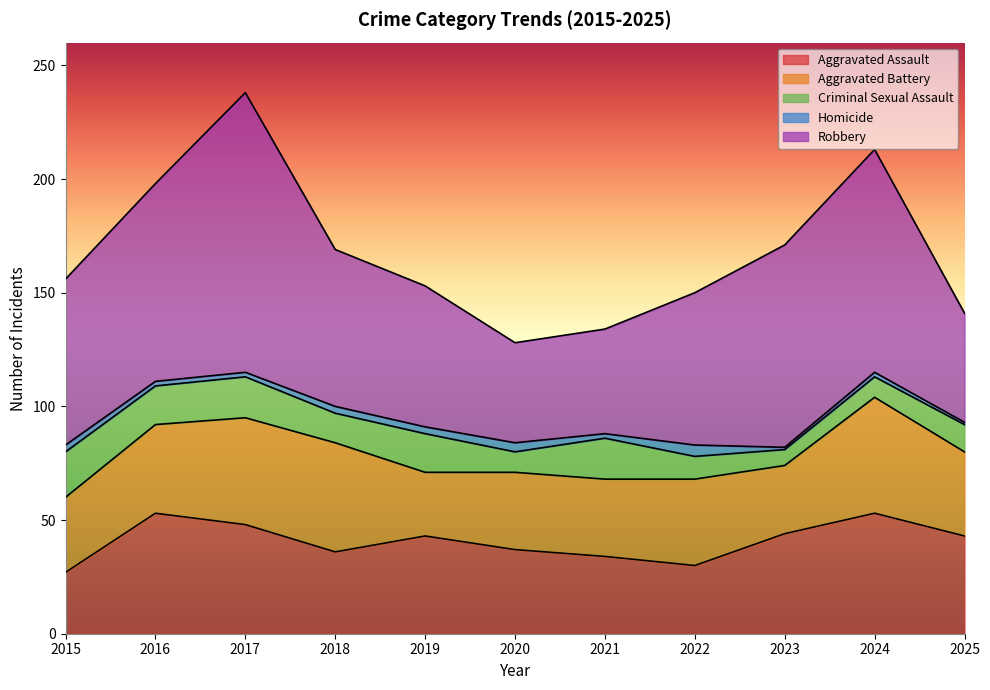

How many values in the Homicide series are below 2?

2